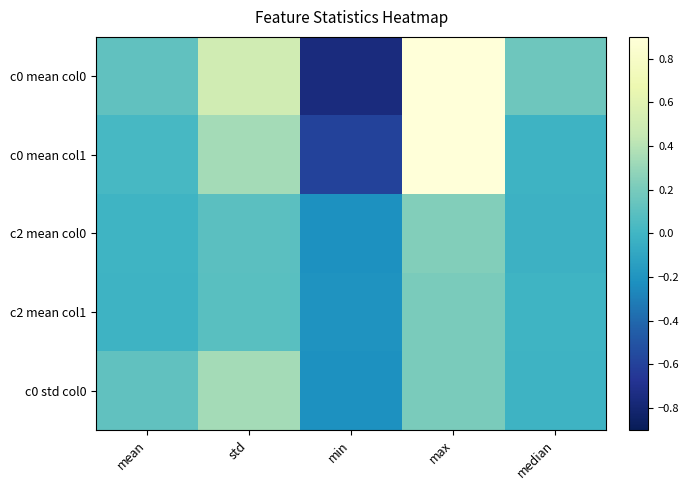

Between mean and std, which series saw the biggest shift?

c0 mean col0